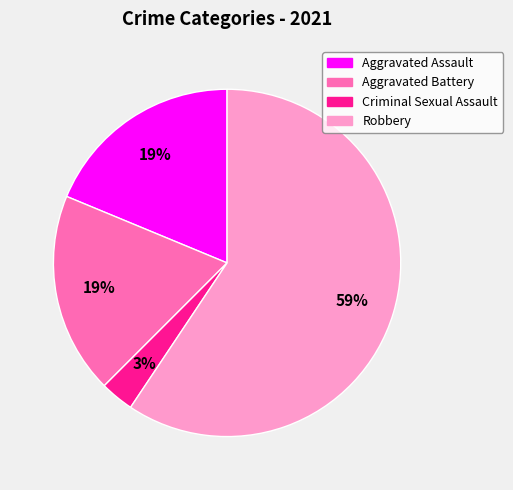

Is Robbery the majority of the pie?

Yes